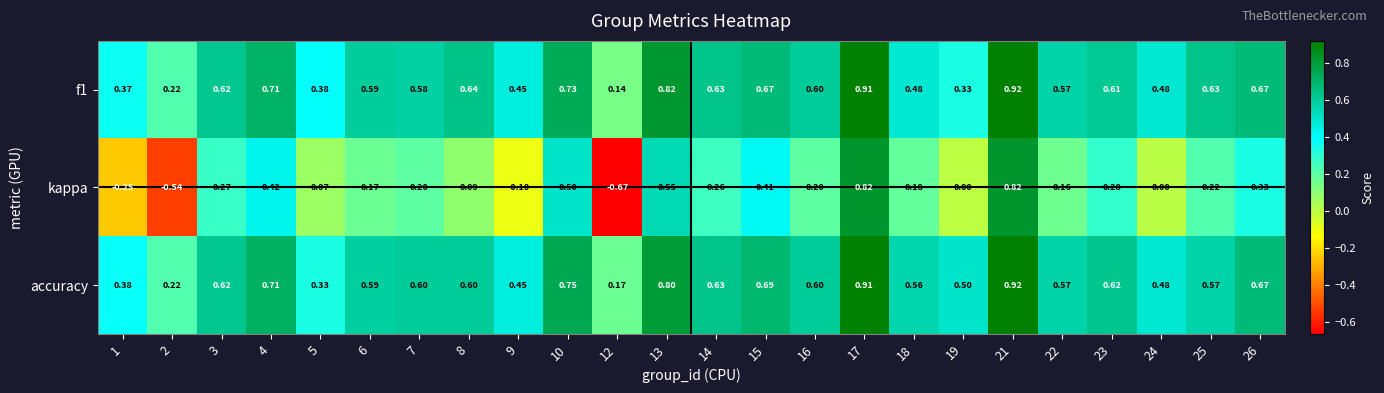

How many series are shown in this chart?

3